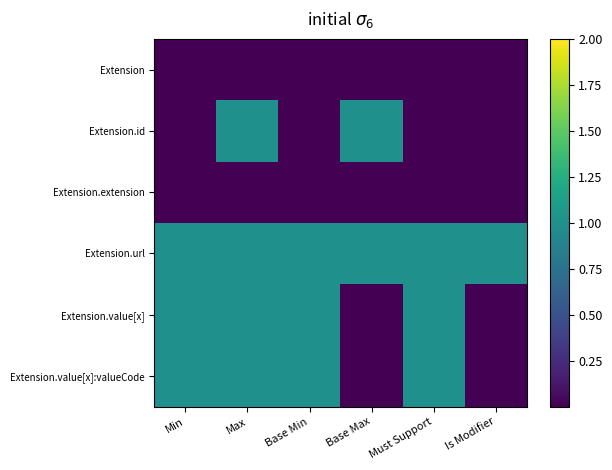

What is the spread (max minus min) of values at Max?

1